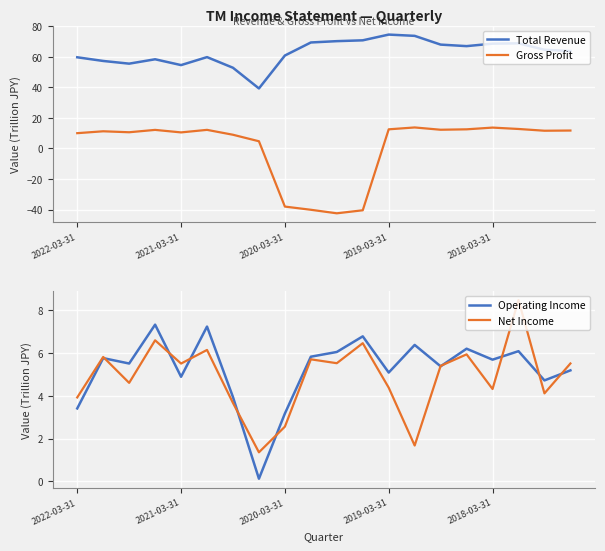

List the series in order of their peak value, highest first.

Total Revenue, Gross Profit, Net Income, Operating Income